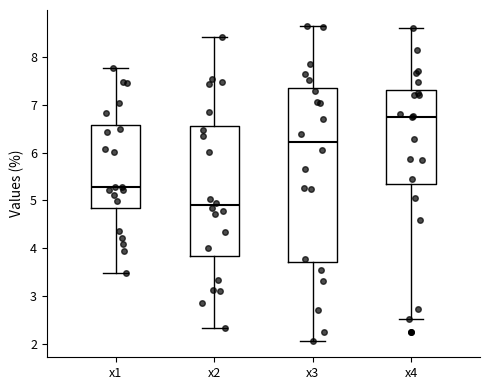

Where does the lower whisker of the box for x3 end on the y-axis? The values are not printed on the chart, so give them approximately, as read against the axis.

2.0